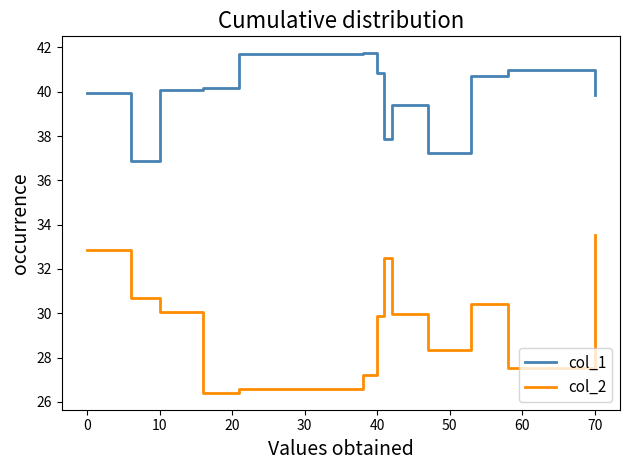

Reading right to left, list all the values displayed in this chart.

col_1: 39.8	41.0	40.7	37.2	39.4	37.9	40.9	41.7	41.7	40.2	40.1	36.9	39.9
col_2: 33.5	27.5	30.4	28.4	30.0	32.5	29.9	27.2	26.6	26.4	30.1	30.7	32.9